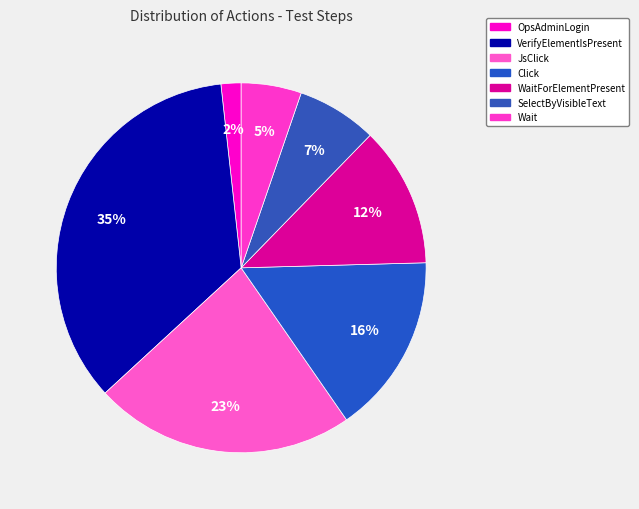

Count the number of slices in the pie.

7